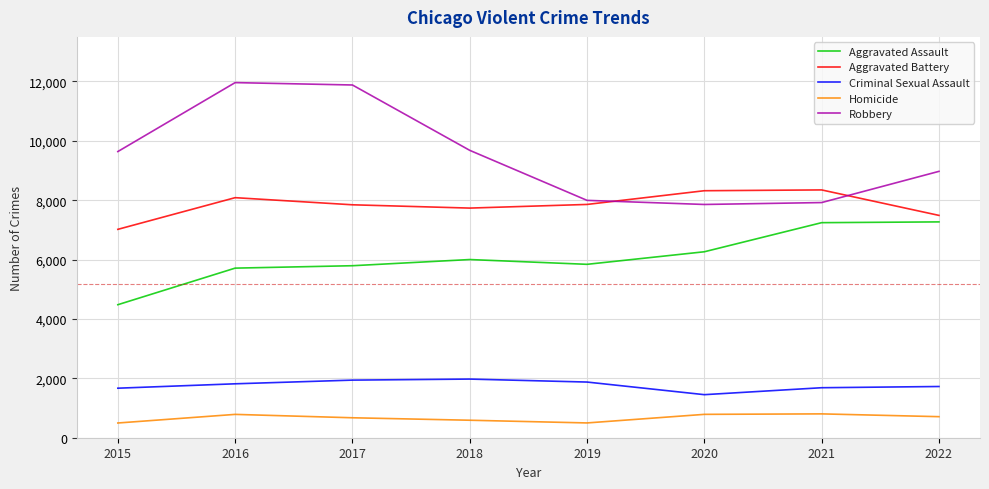

Read the Criminal Sexual Assault value at 2022, to the nearest 100.

1700